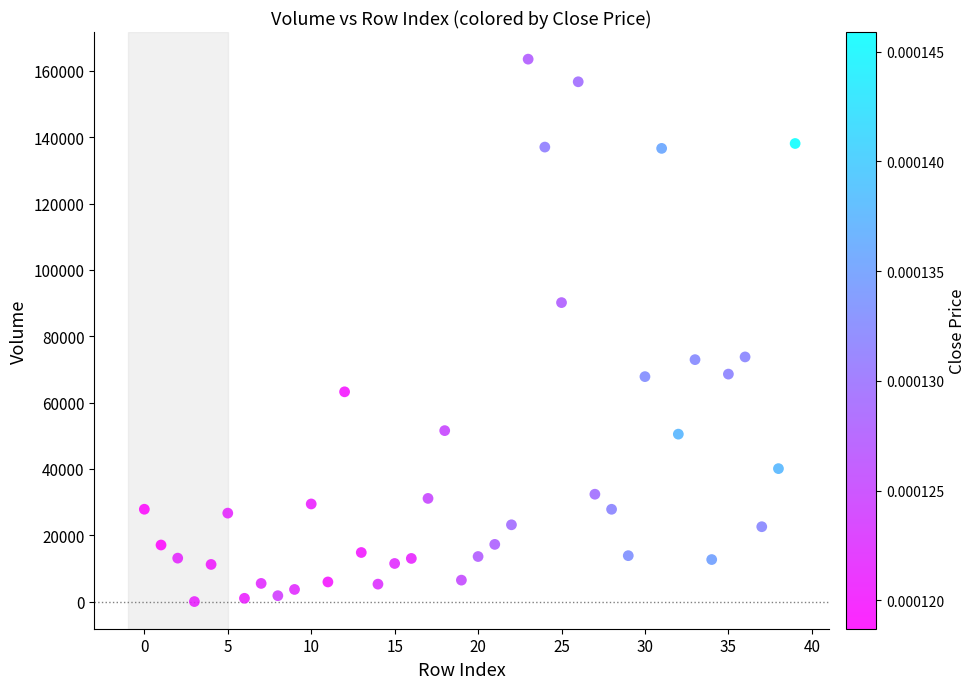

What is the range of Y values (max minus min)?

163542.6